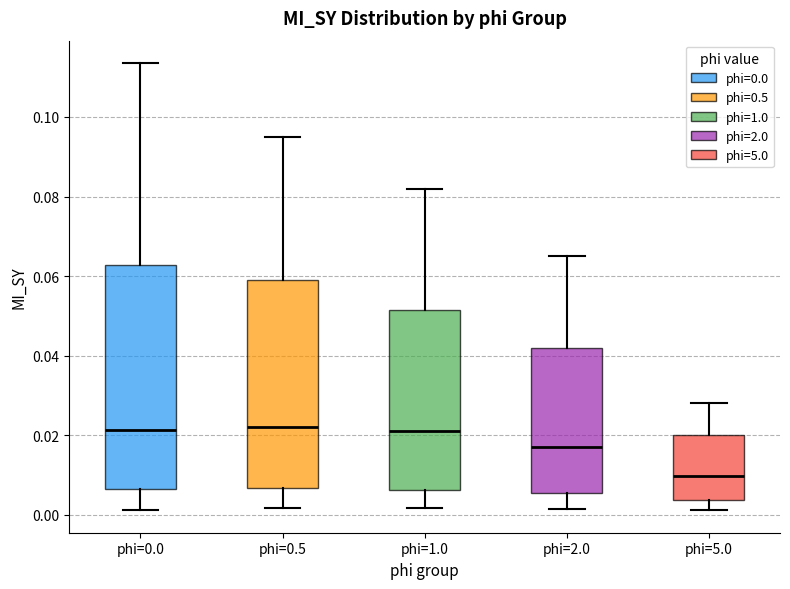

Reading left to right, read every box against the y-axis: the position of its median line, the range the box covers, and the ends of its whiskers. The values are not printed on the chart, so give them approximately, as read against the axis.

phi=0.0: median 0.022, box 0.006 to 0.062, whiskers 0.002 to 0.114
phi=0.5: median 0.022, box 0.006 to 0.060, whiskers 0.002 to 0.096
phi=1.0: median 0.022, box 0.006 to 0.052, whiskers 0.002 to 0.082
phi=2.0: median 0.018, box 0.006 to 0.042, whiskers 0.002 to 0.066
phi=5.0: median 0.010, box 0.004 to 0.020, whiskers 0.002 to 0.028